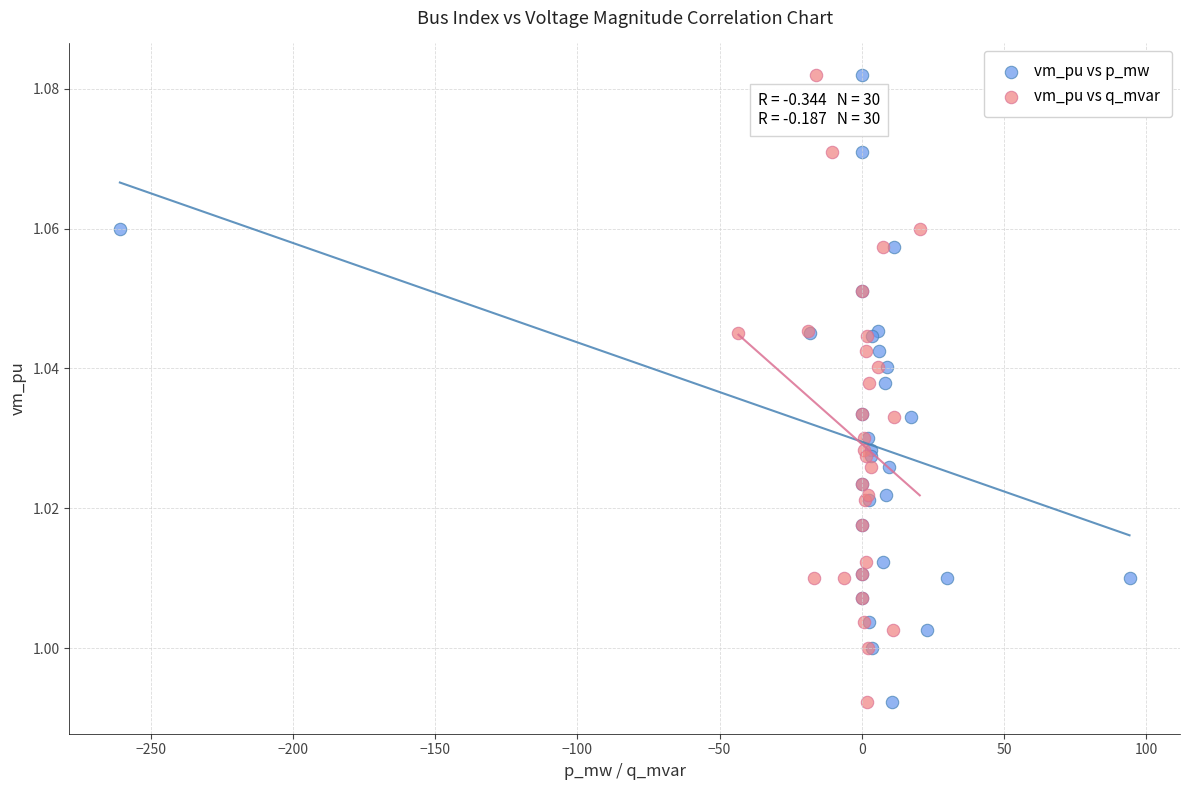

What are all the series names shown in the legend?

vm_pu vs p_mw, vm_pu vs q_mvar